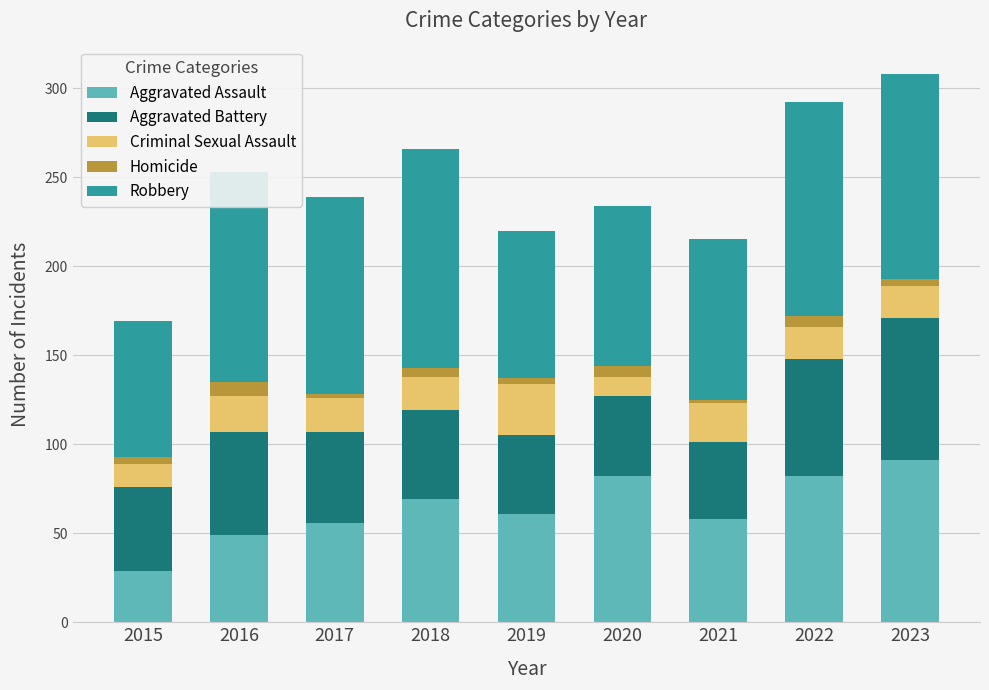

What is the lowest value of the Aggravated Assault series?

29